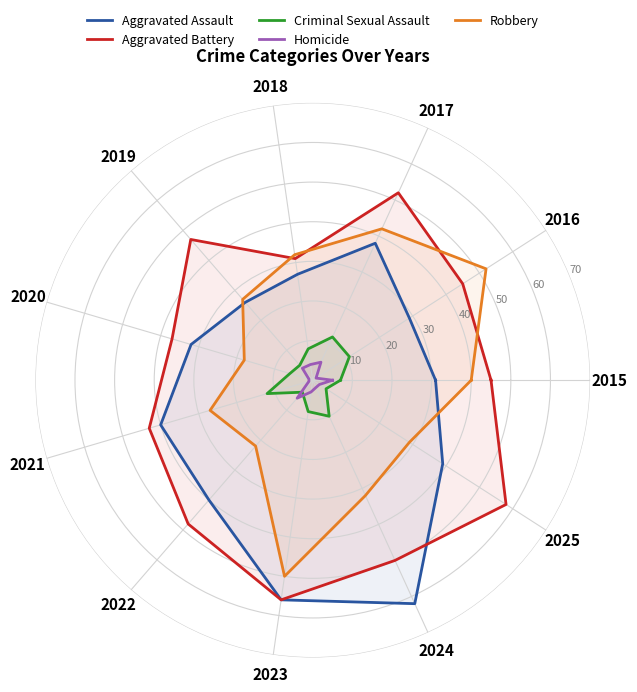

What is the spread (max minus min) of values at 2018?

28